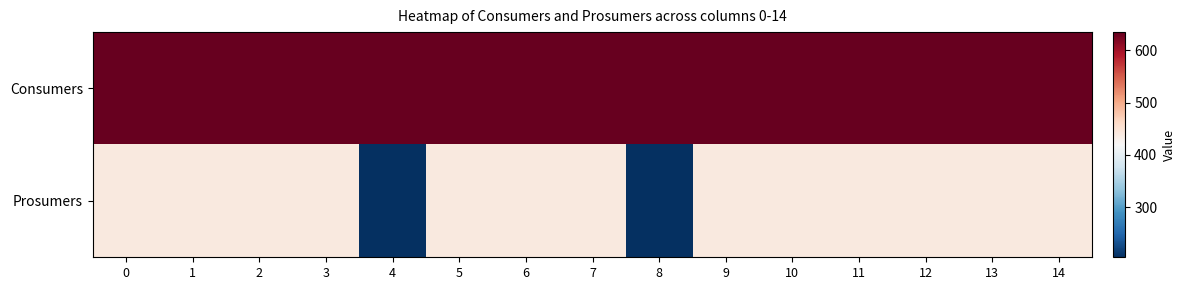

Between 1 and 4, which series saw the biggest shift?

Prosumers